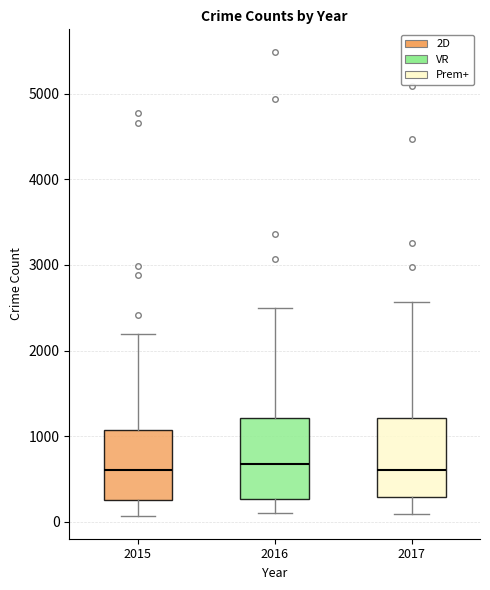

Where does the upper whisker of the box at x = 2016 end on the y-axis? The values are not printed on the chart, so give them approximately, as read against the axis.

2500